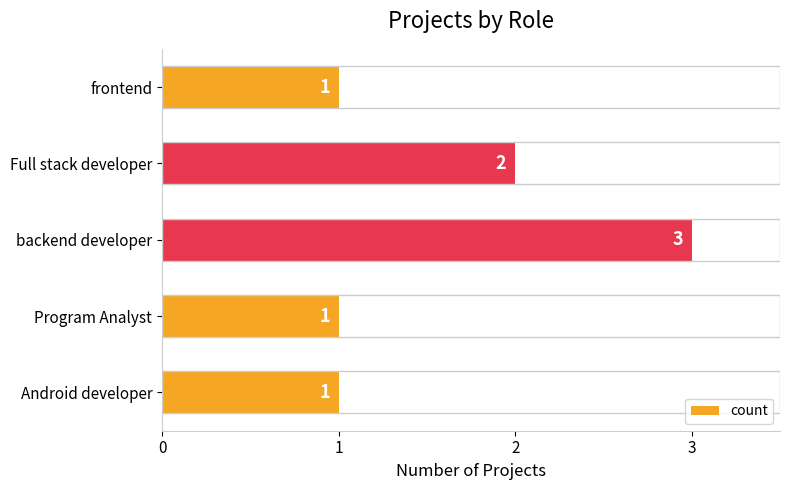

The value at Program Analyst is 0. True or false?

False